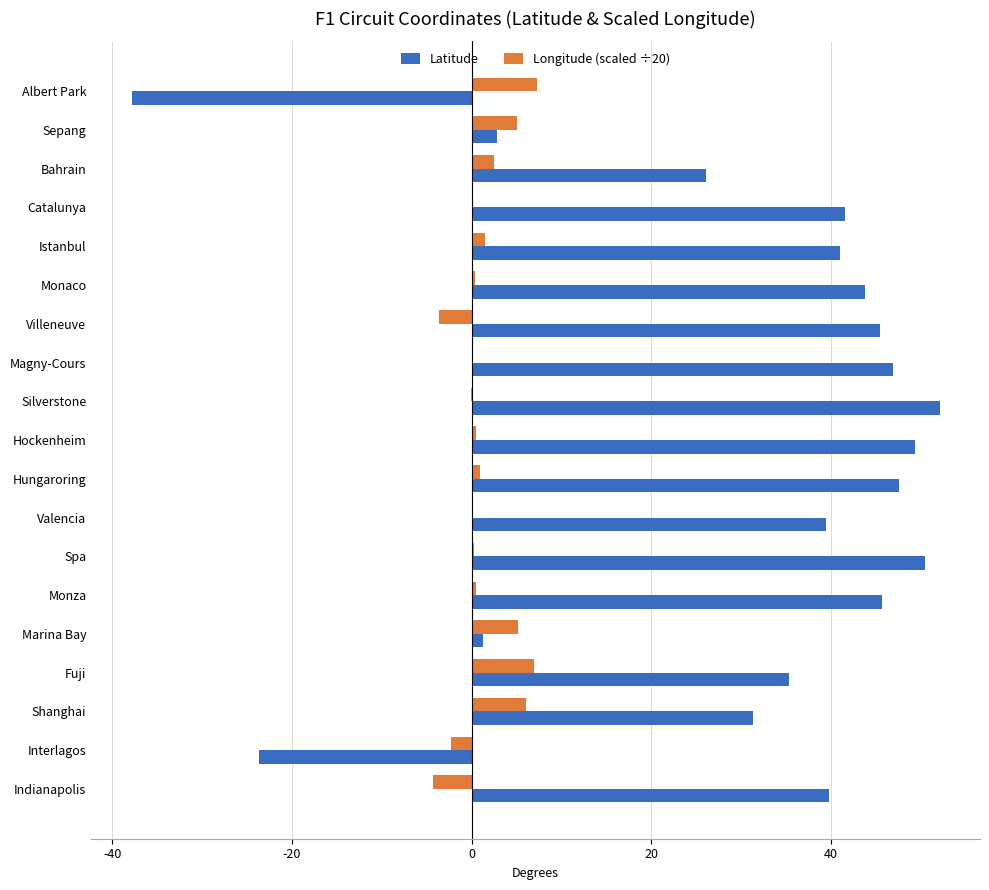

How many categories are shown in the chart?

19